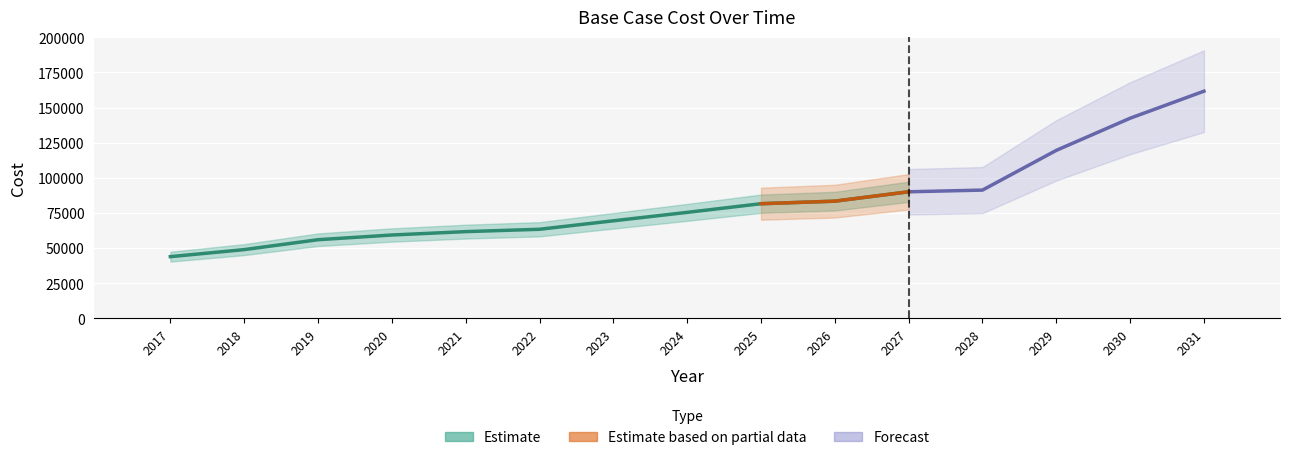

Which category has the highest value across all series?

2031